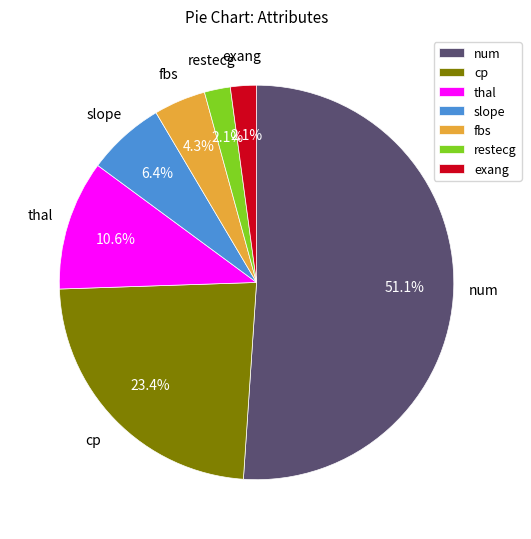

Is the sum of exang and thal greater than half?

No